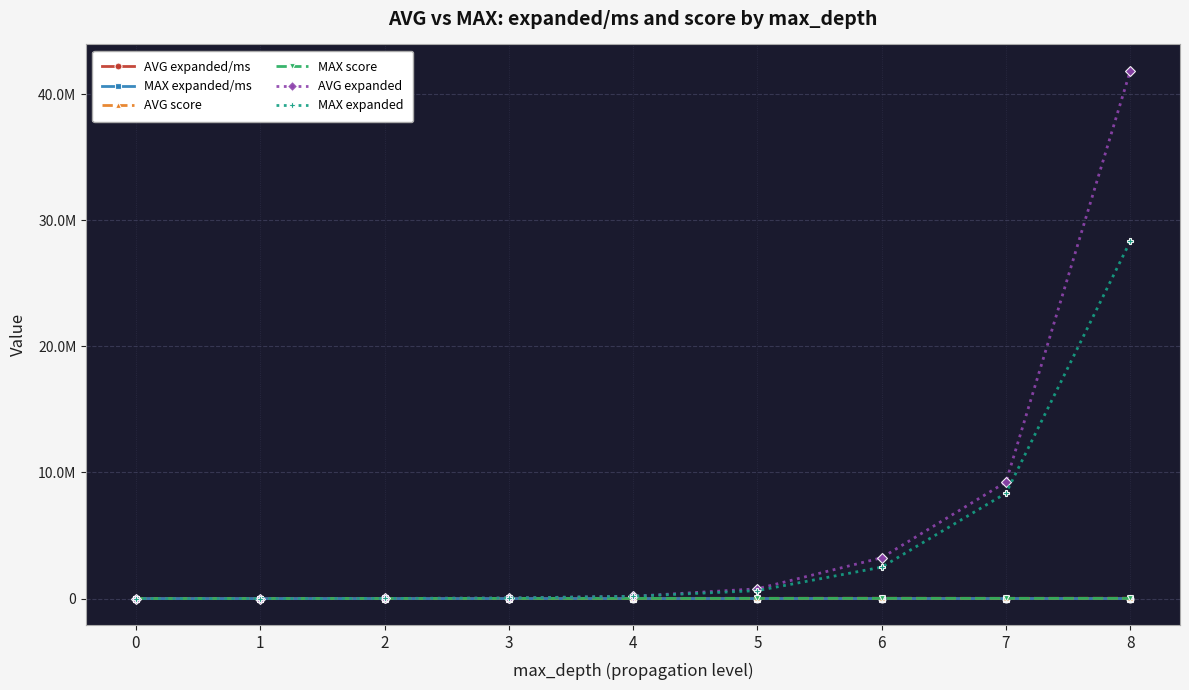

How many interior local peaks does the AVG expanded/ms series have?

1